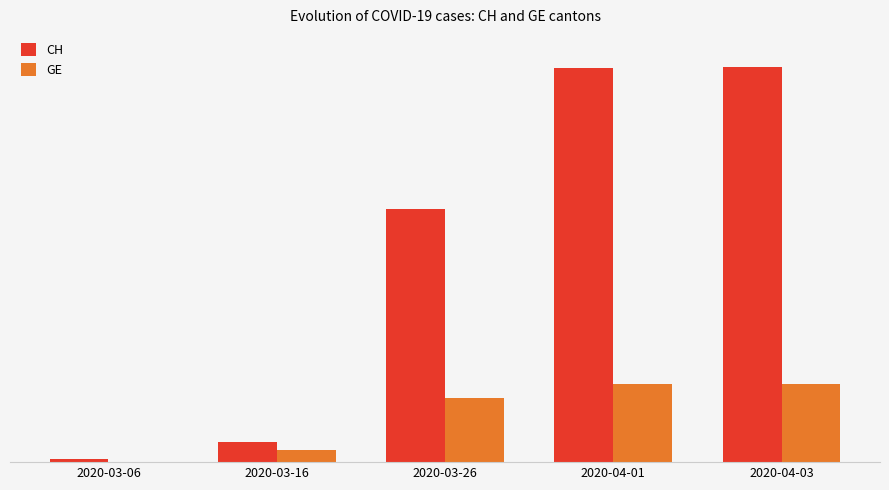

What are all the series names shown in the legend?

CH, GE